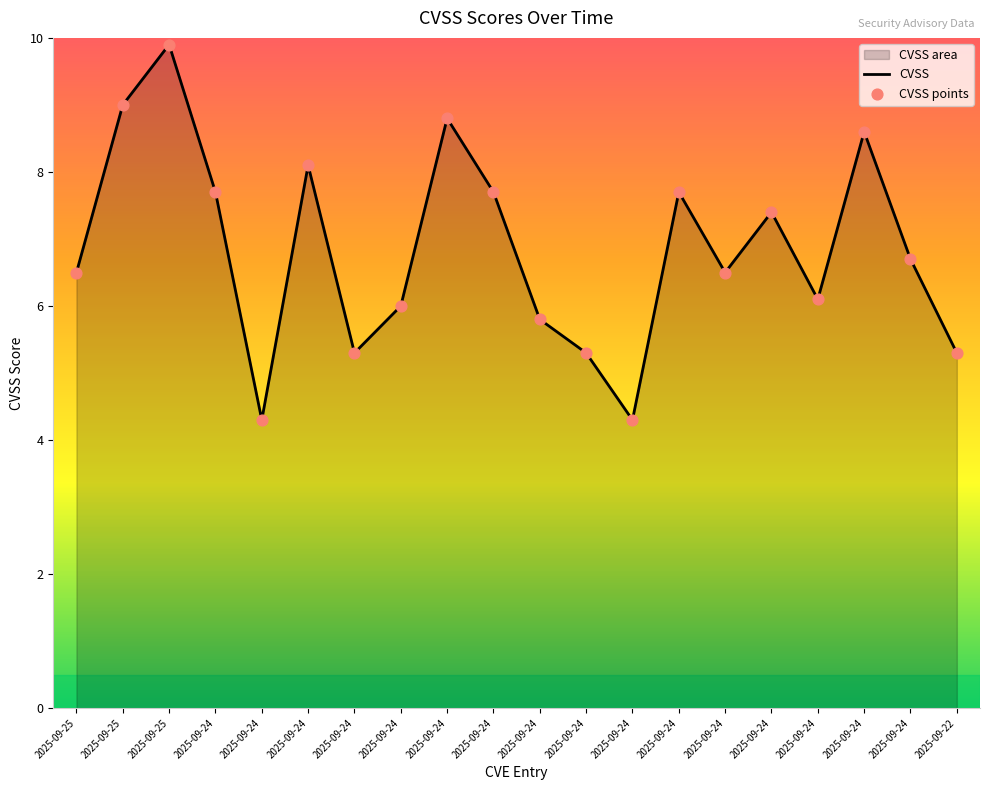

At which category is the sum across all series the highest?

2025-09-25